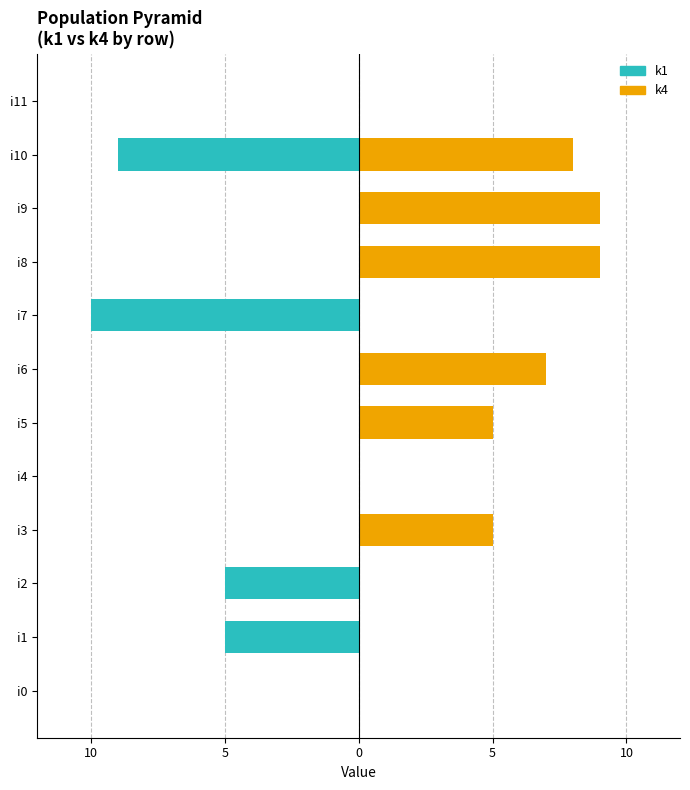

What are all the series names shown in the legend?

k1, k4